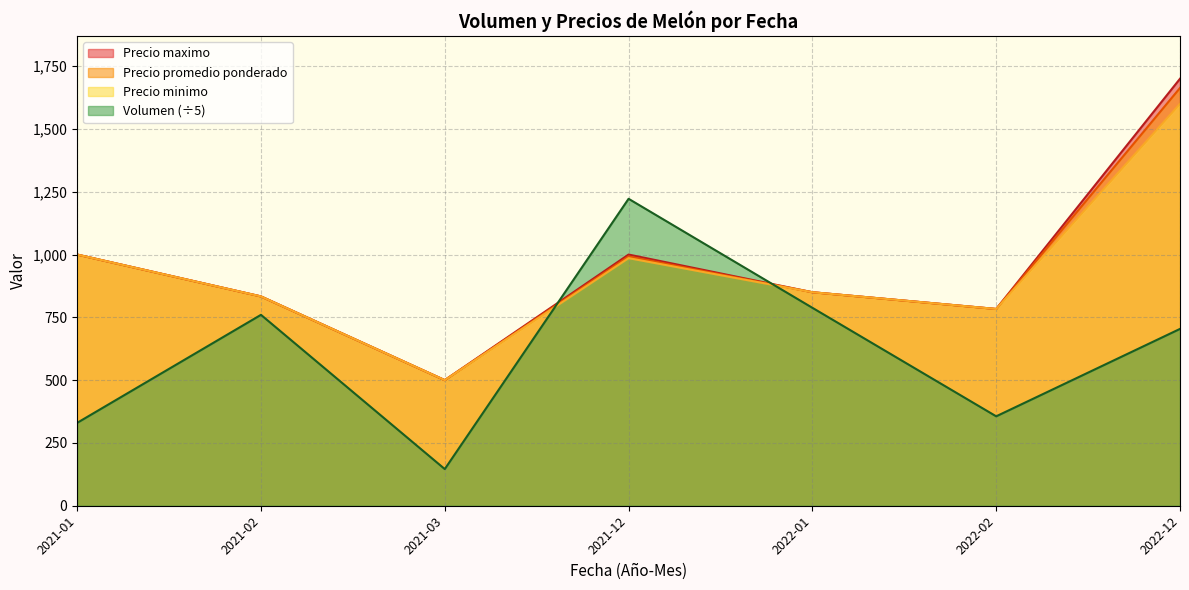

At which label does Precio minimo reach its peak?

2022-12